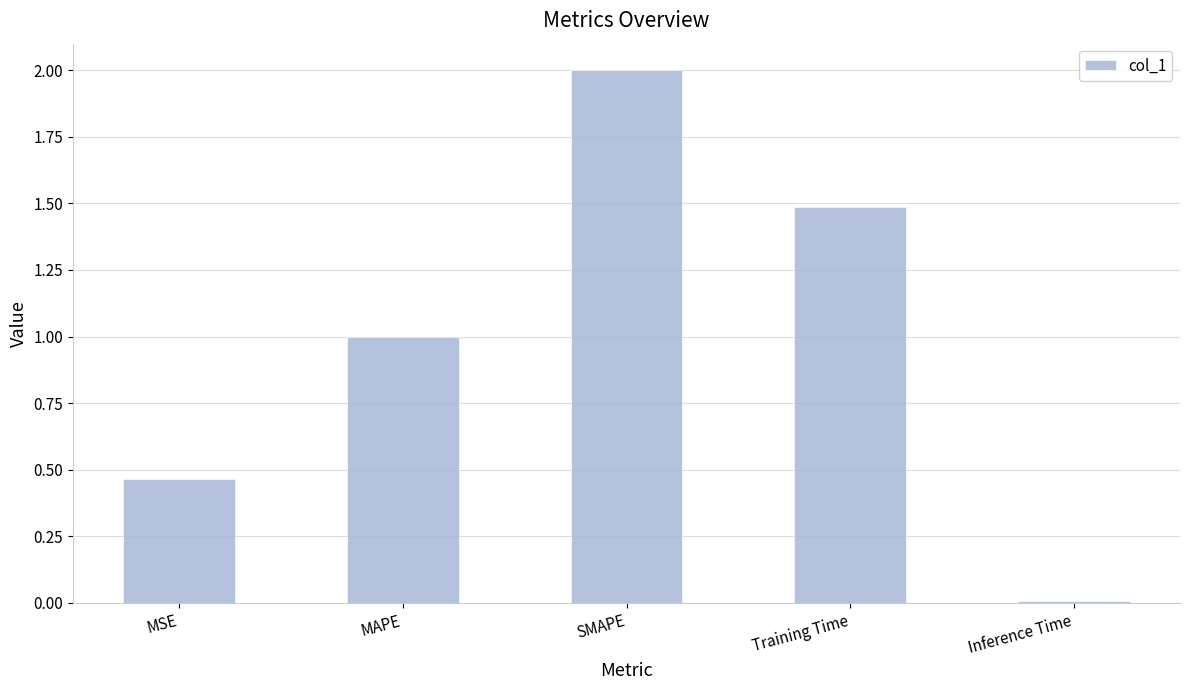

Is it true that the value at MAPE is 1.0?

True